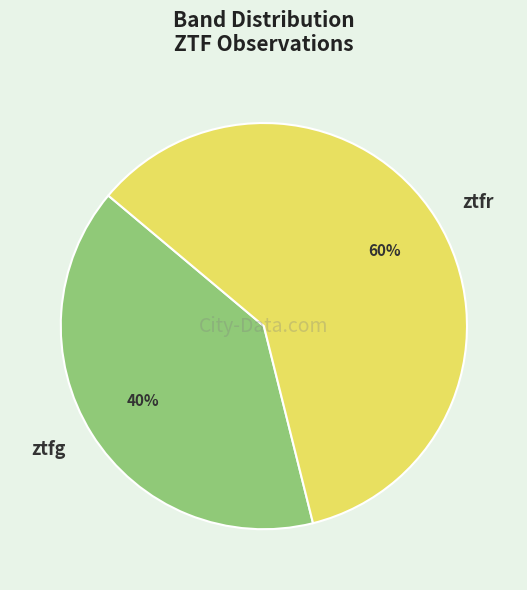

Count the number of slices in the pie.

2